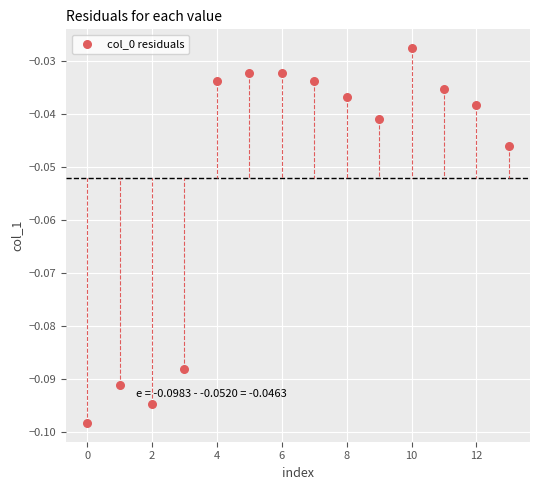

Count the number of points in this scatter plot.

14